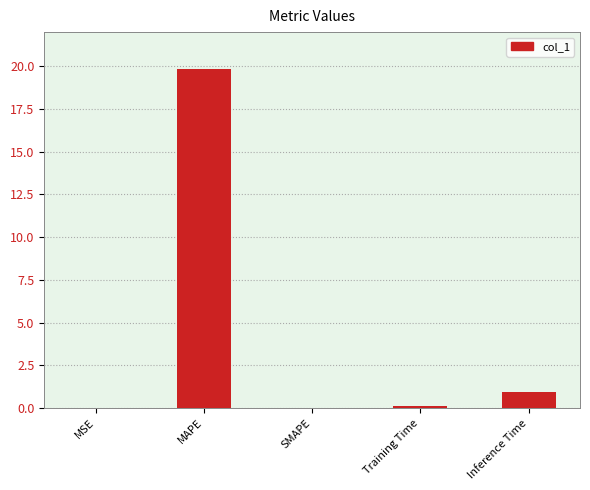

True or false: the data shows 30.9 at MAPE.

False